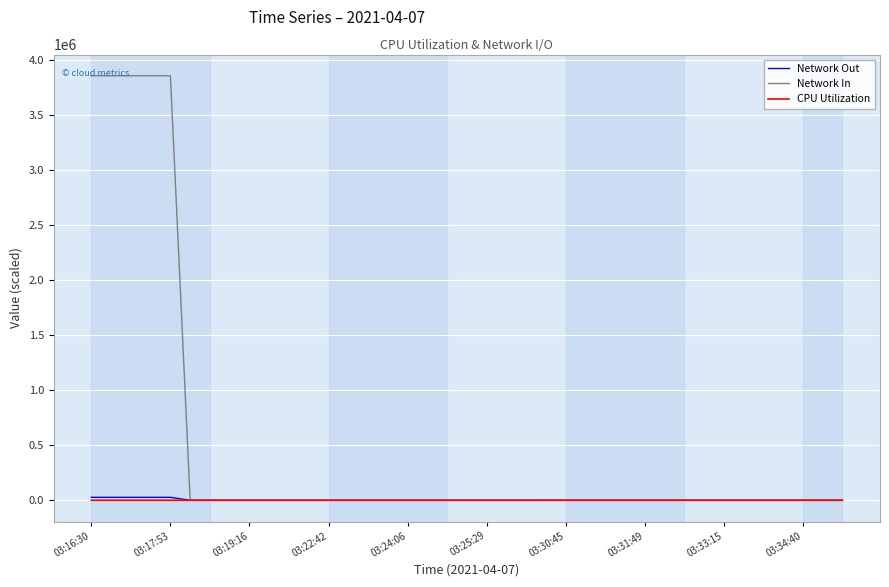

Which series has the largest range (max minus min)?

Network In